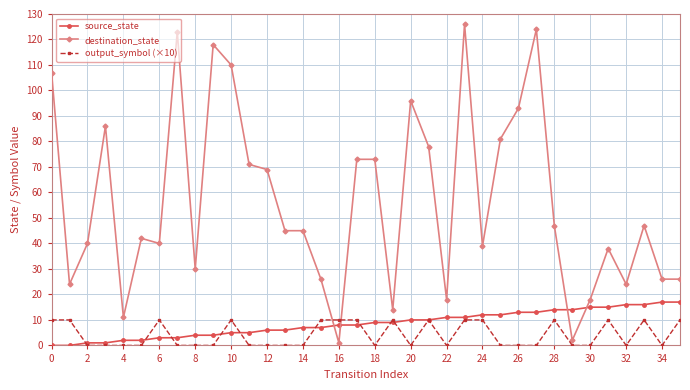

What is the highest value of the destination_state series?

126